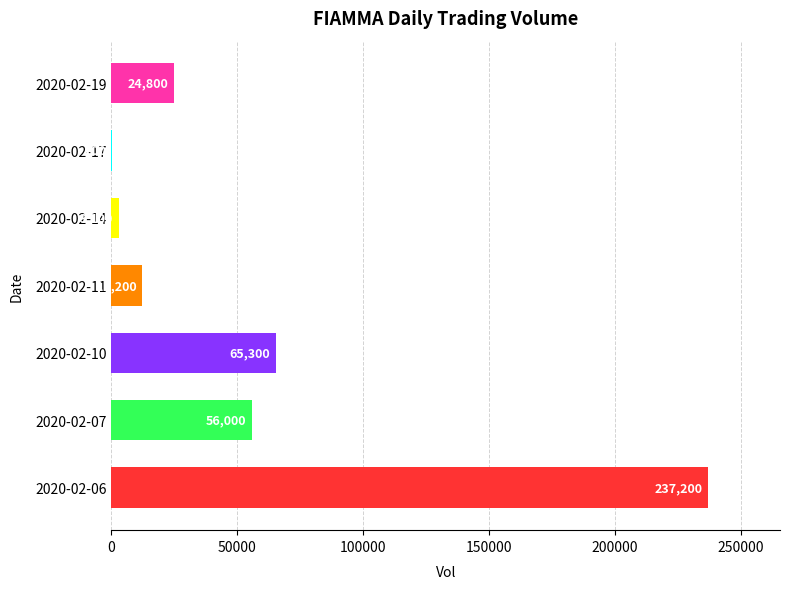

Reading top to bottom, extract all data points from this chart.

2020-02-19=24800	2020-02-17=100	2020-02-14=3100	2020-02-11=12200	2020-02-10=65300	2020-02-07=56000	2020-02-06=237200